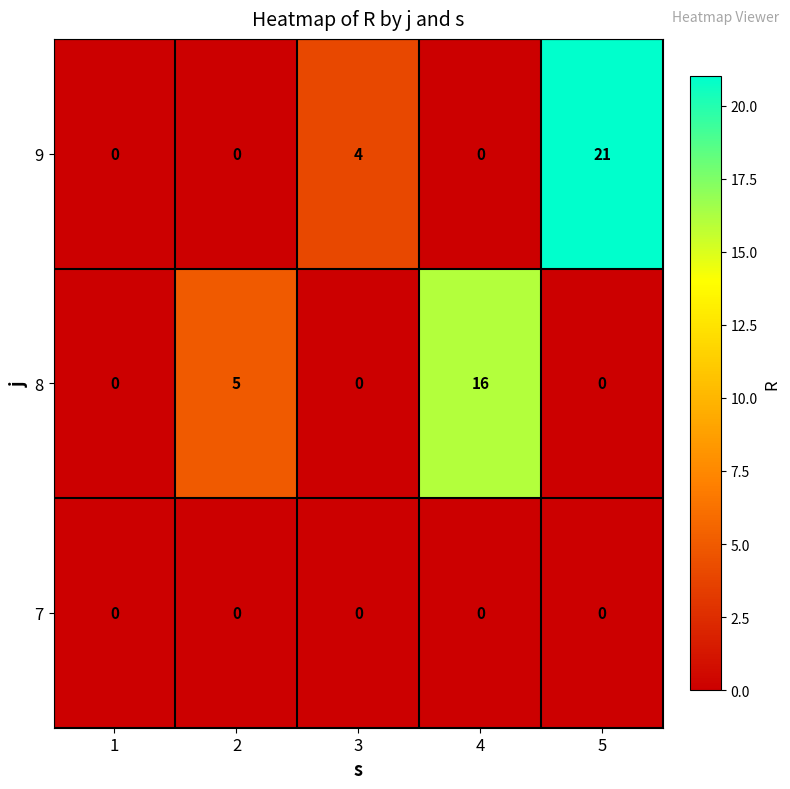

List the series in order of their peak value, lowest first.

7, 8, 9